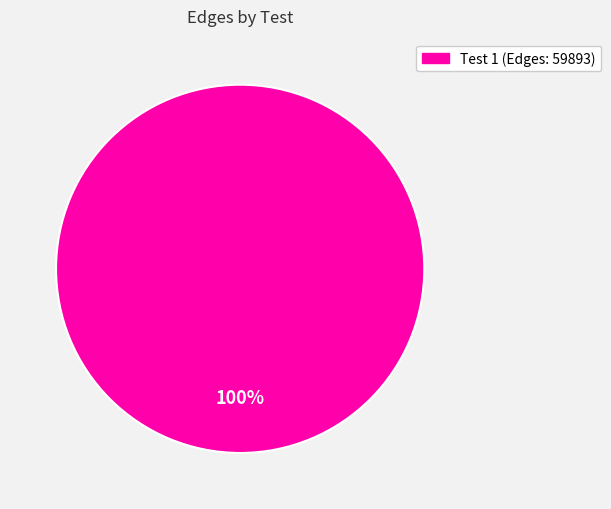

Is there any slice that represents more than half of the pie?

Yes